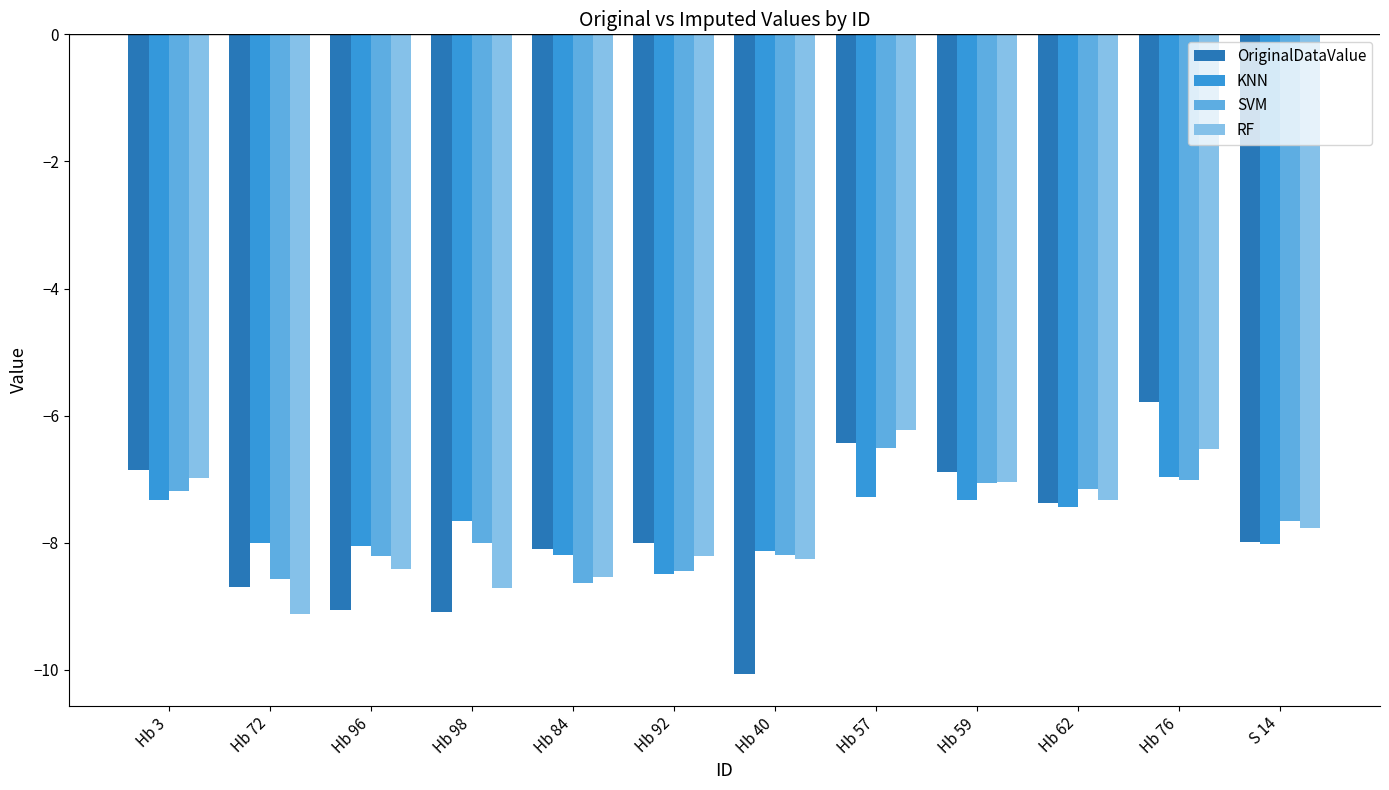

What is the difference between the second highest and second lowest values in the KNN series?

0.9